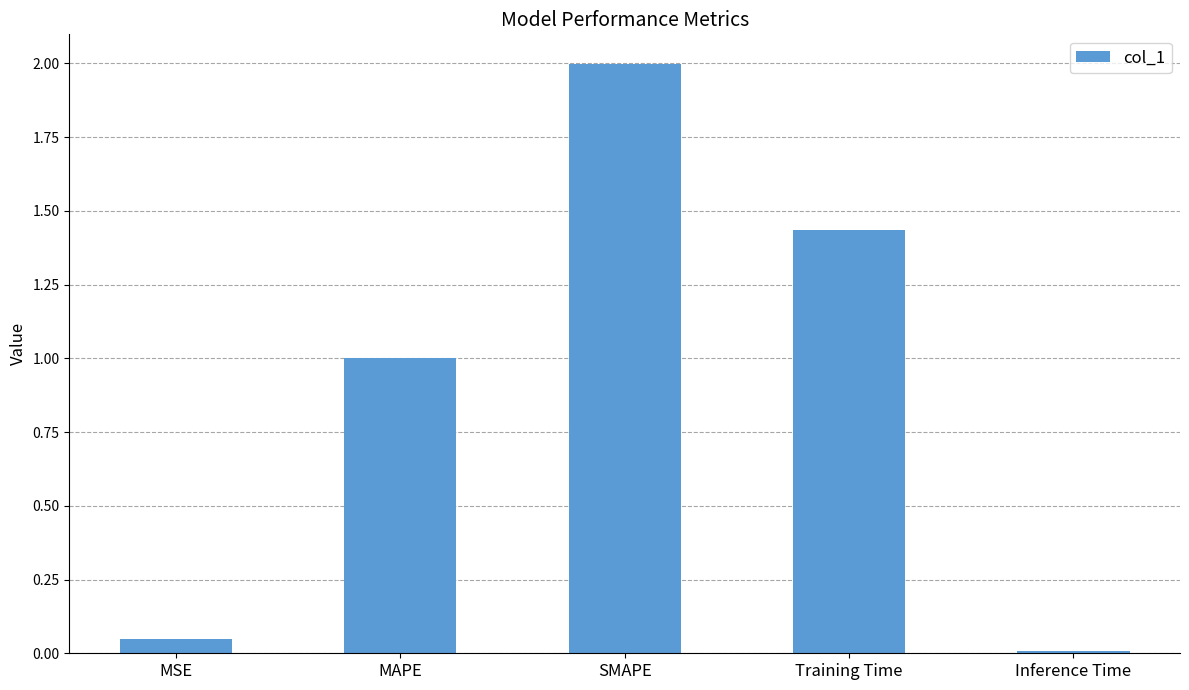

What is the difference between the values at MSE and SMAPE?

2.0